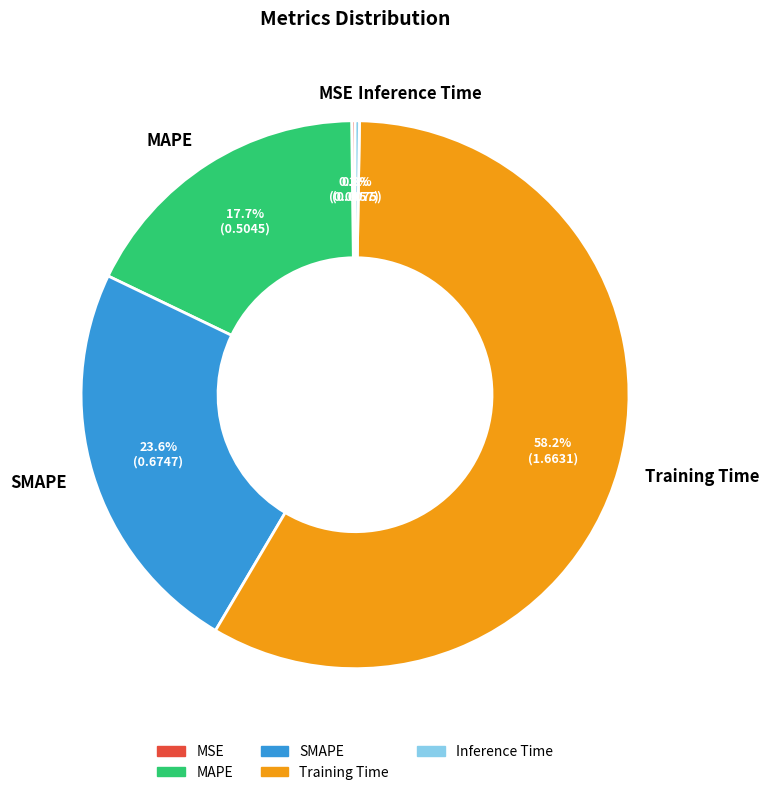

Which slice represents more than half of the pie?

Training Time